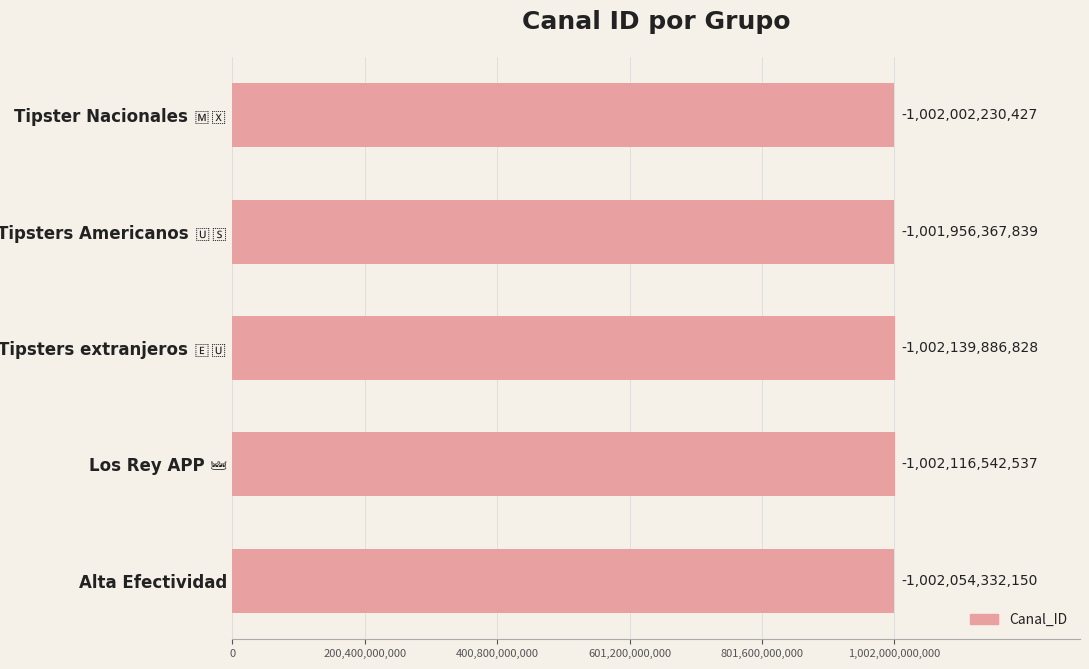

How many bars are there in total?

5